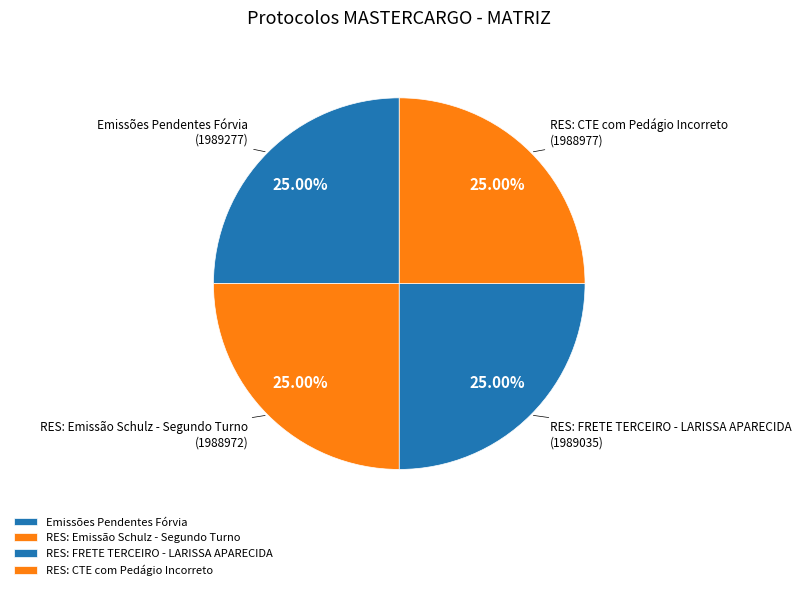

Does any single category account for the majority?

No